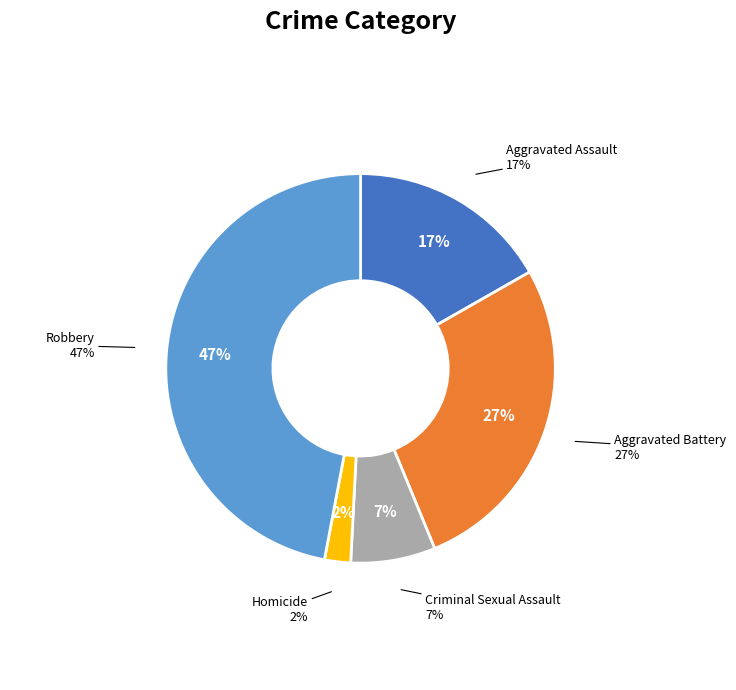

Which slice is the largest?

Robbery